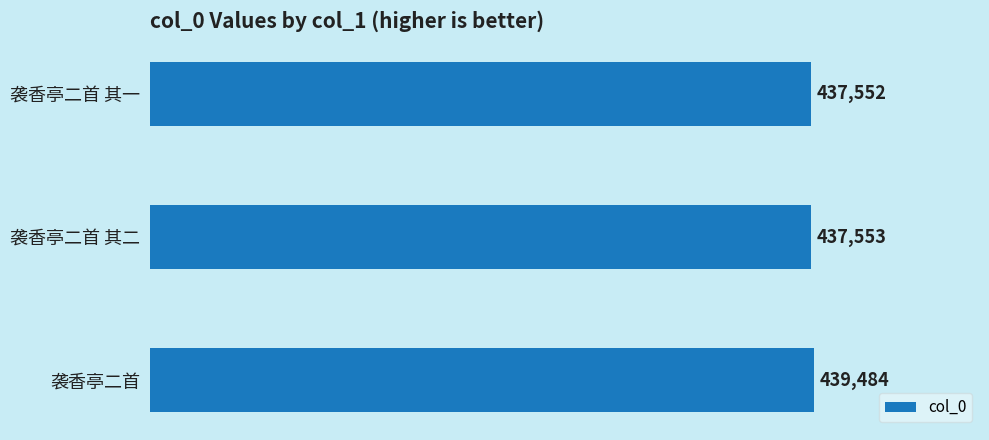

What is the difference between the second highest and minimum values?

1